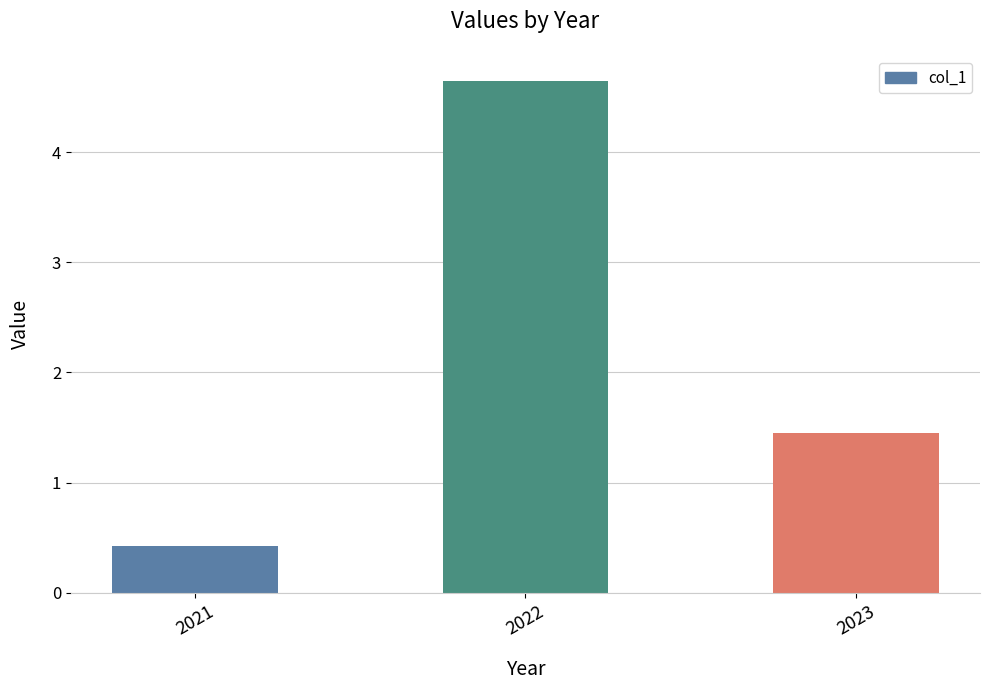

Rank the categories by value from highest to lowest.

2022, 2023, 2021